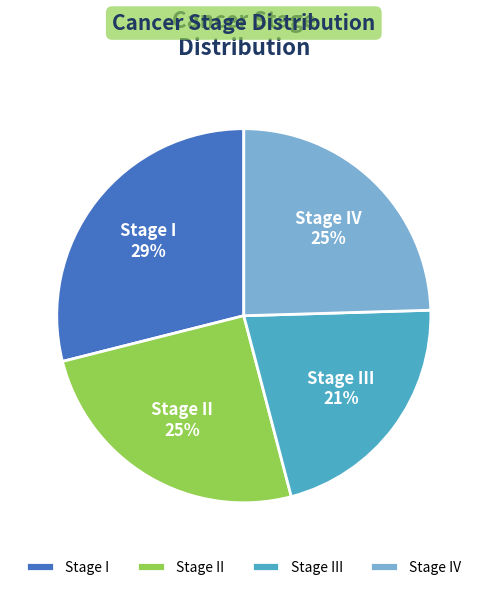

Is it true that Stage II is 19% of the pie?

False